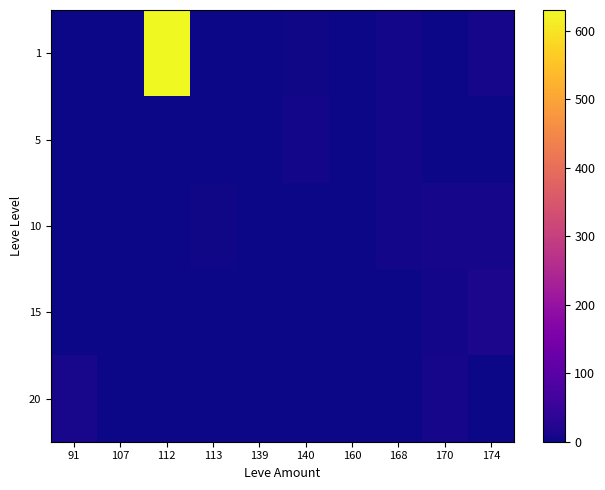

What is the maximum value shown in the chart?

630